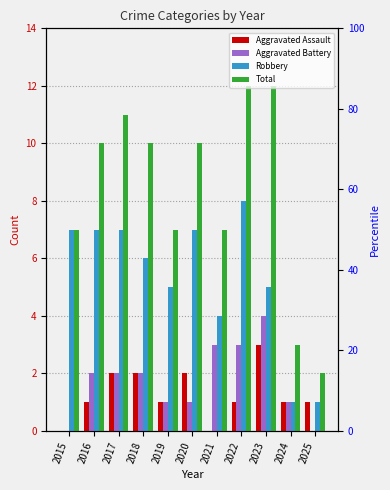

Between 2017 and 2022, which series saw the biggest shift?

Aggravated Assault